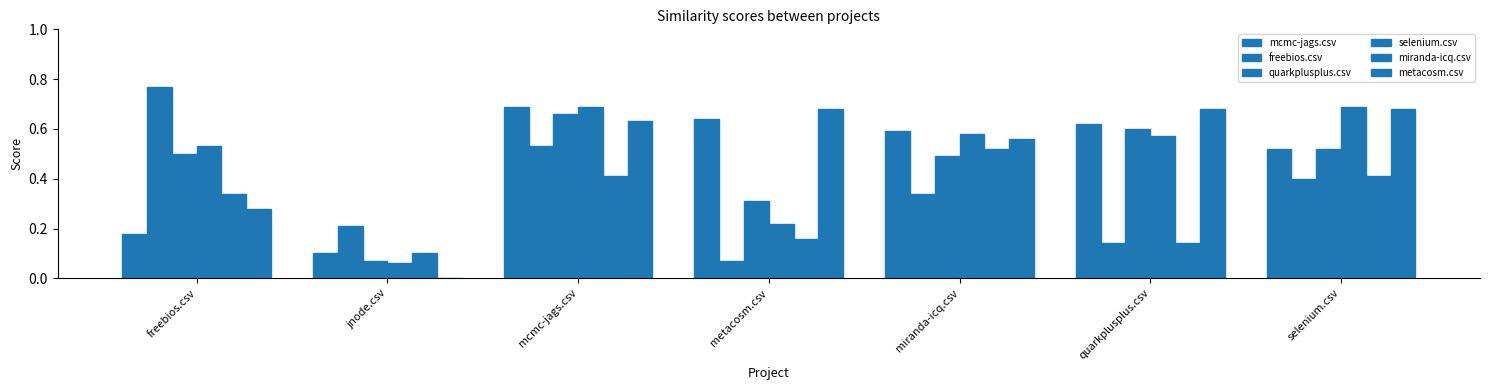

Rank the categories by mcmc-jags.csv value from highest to lowest.

mcmc-jags.csv, metacosm.csv, quarkplusplus.csv, miranda-icq.csv, selenium.csv, freebios.csv, jnode.csv